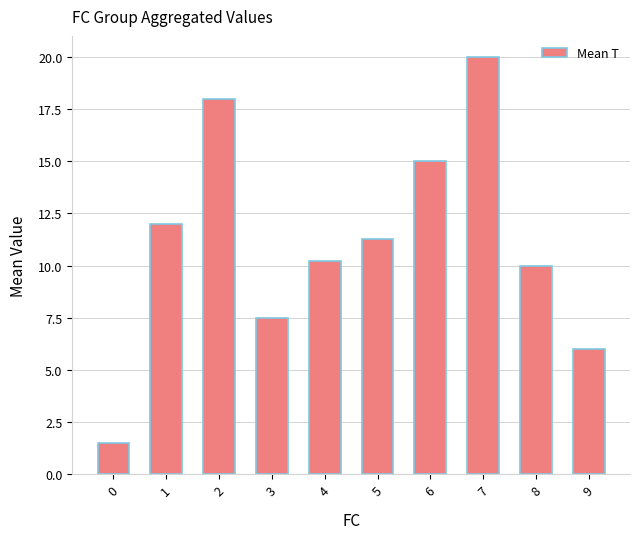

What is the difference between the second highest and minimum values?

16.5